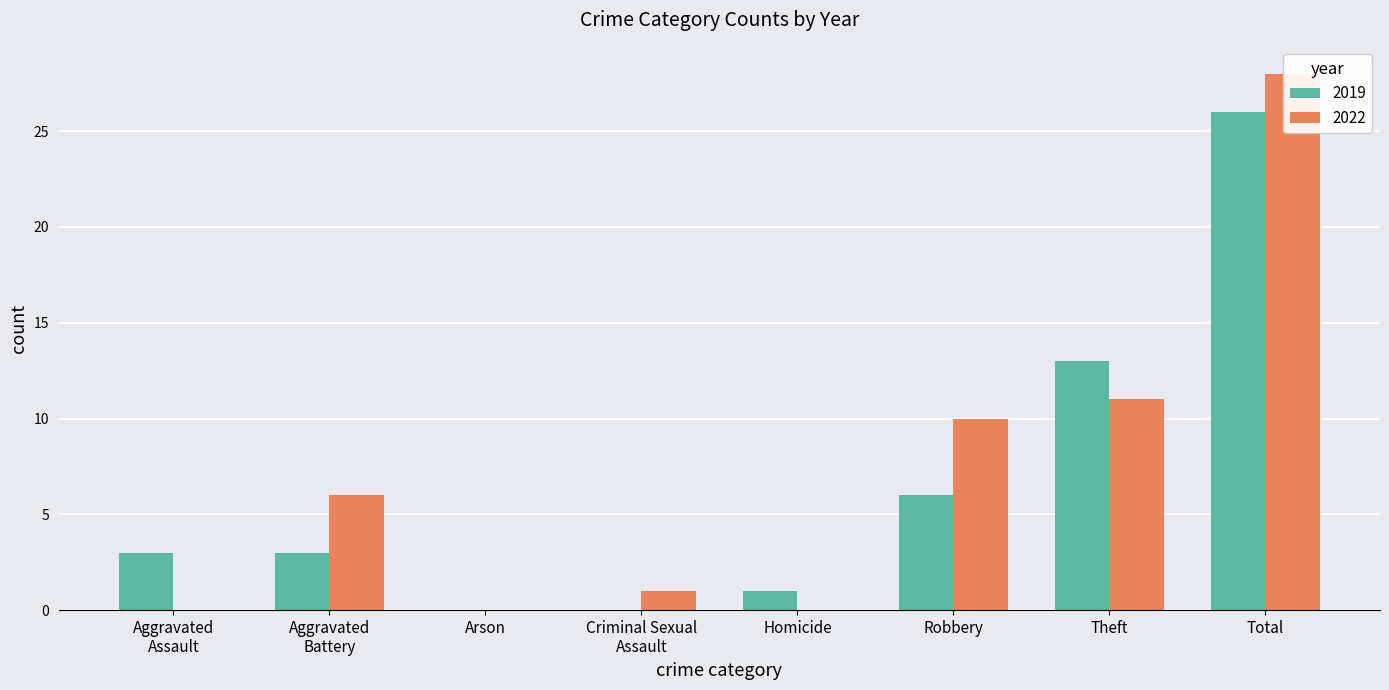

Which series has the largest range (max minus min)?

2022